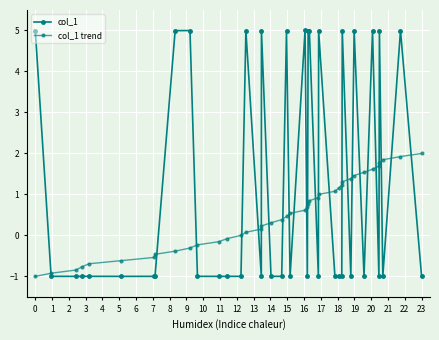

How many categories are shown in the chart?

40